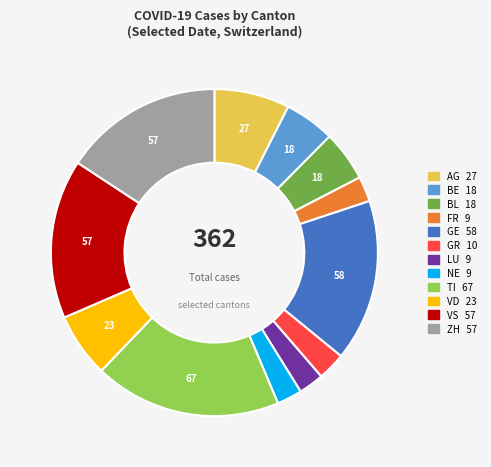

True or false: NE accounts for 9% of the total.

False